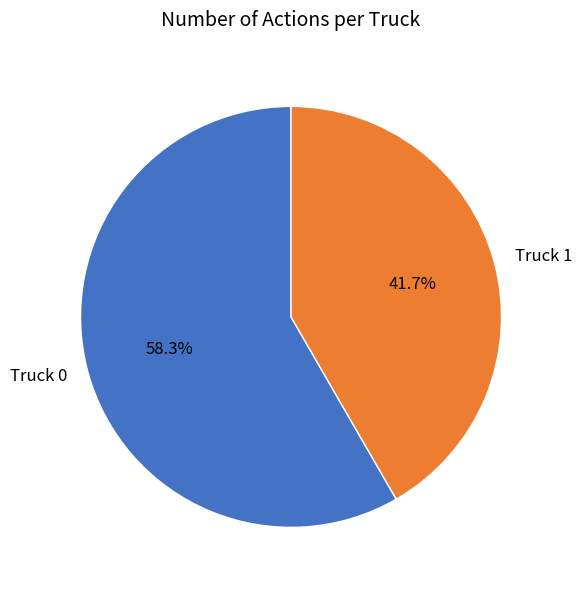

Which slice is the smallest?

Truck 1